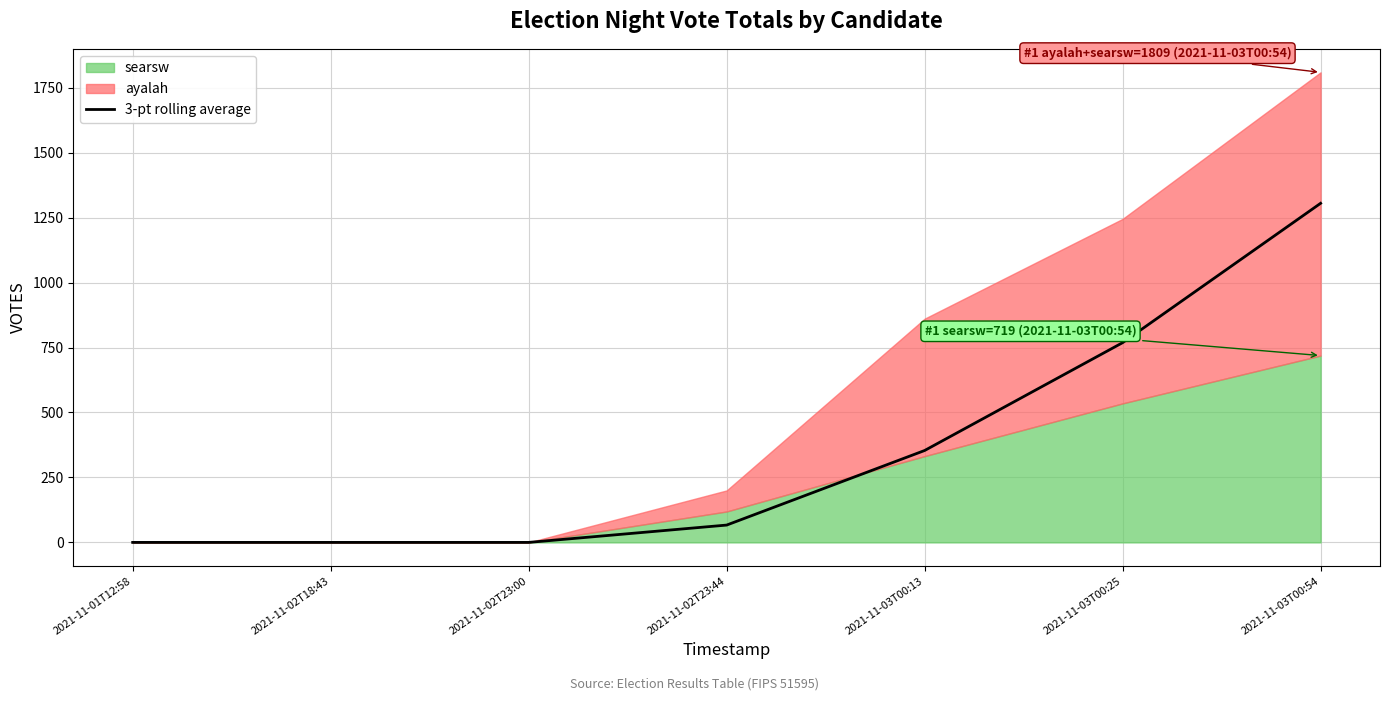

Reading left to right, list all the values displayed in this chart.

0.0	0.0	0.0	66.7	353.7	768.7	1305.0